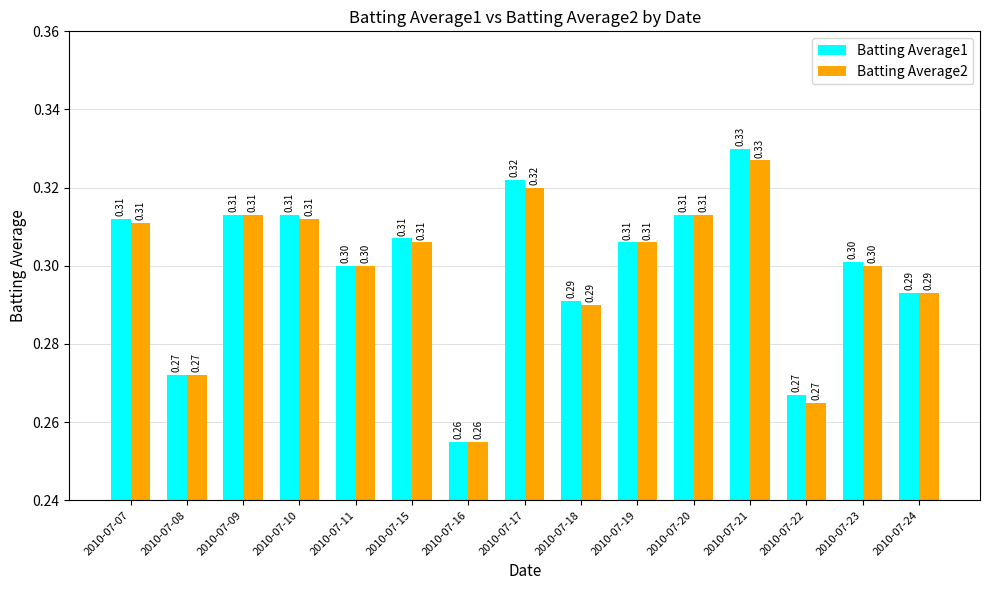

Reading left to right, transcribe all the data shown in this chart.

Batting Average1: 2010-07-07=0.3	2010-07-08=0.3	2010-07-09=0.3	2010-07-10=0.3	2010-07-11=0.3	2010-07-15=0.3	2010-07-16=0.3	2010-07-17=0.3	2010-07-18=0.3	2010-07-19=0.3	2010-07-20=0.3	2010-07-21=0.3	2010-07-22=0.3	2010-07-23=0.3	2010-07-24=0.3
Batting Average2: 2010-07-07=0.3	2010-07-08=0.3	2010-07-09=0.3	2010-07-10=0.3	2010-07-11=0.3	2010-07-15=0.3	2010-07-16=0.3	2010-07-17=0.3	2010-07-18=0.3	2010-07-19=0.3	2010-07-20=0.3	2010-07-21=0.3	2010-07-22=0.3	2010-07-23=0.3	2010-07-24=0.3